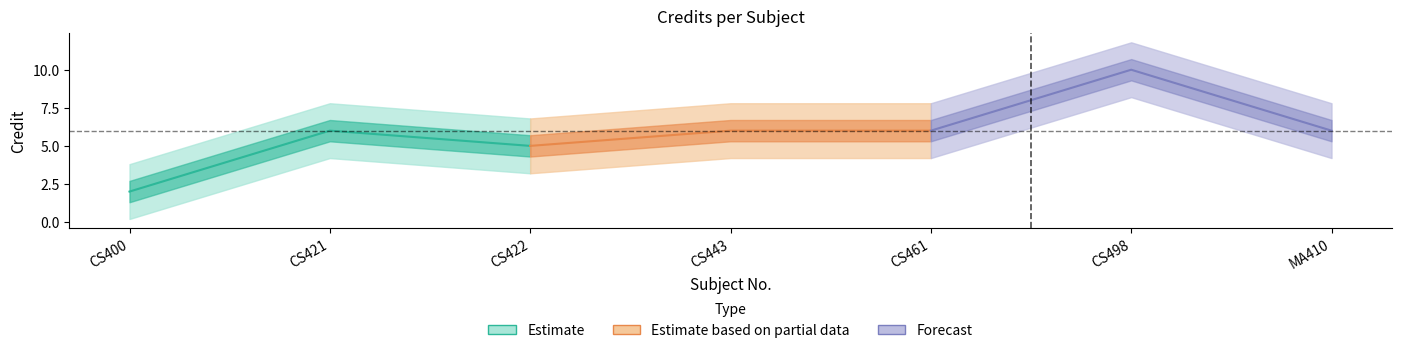

What is the sum of the values at CS498 and CS422?

15